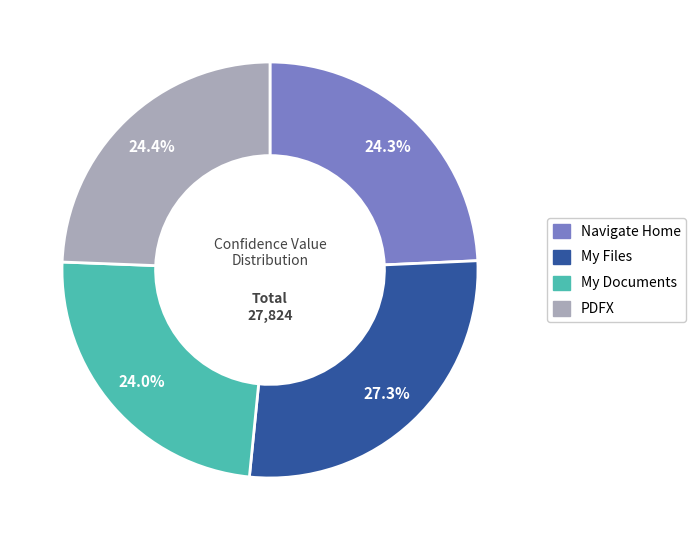

Combined, do Navigate Home and My Files account for over 50%?

Yes